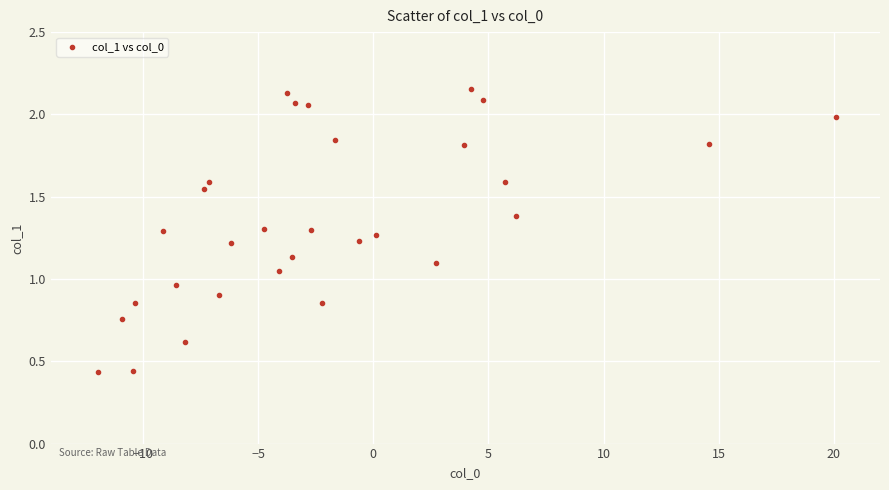

What is the range of X values (max minus min)?

32.0